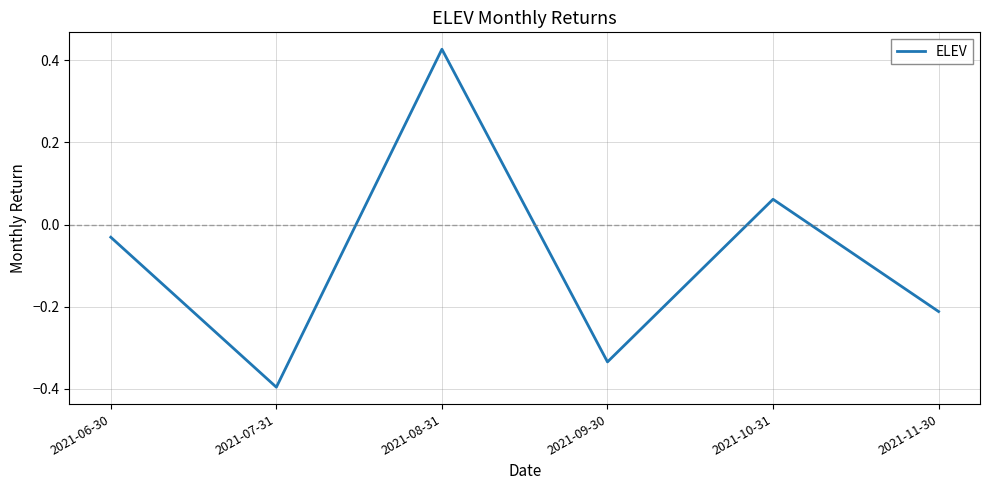

How many interior local peaks (higher than both neighbors) does the data have?

2